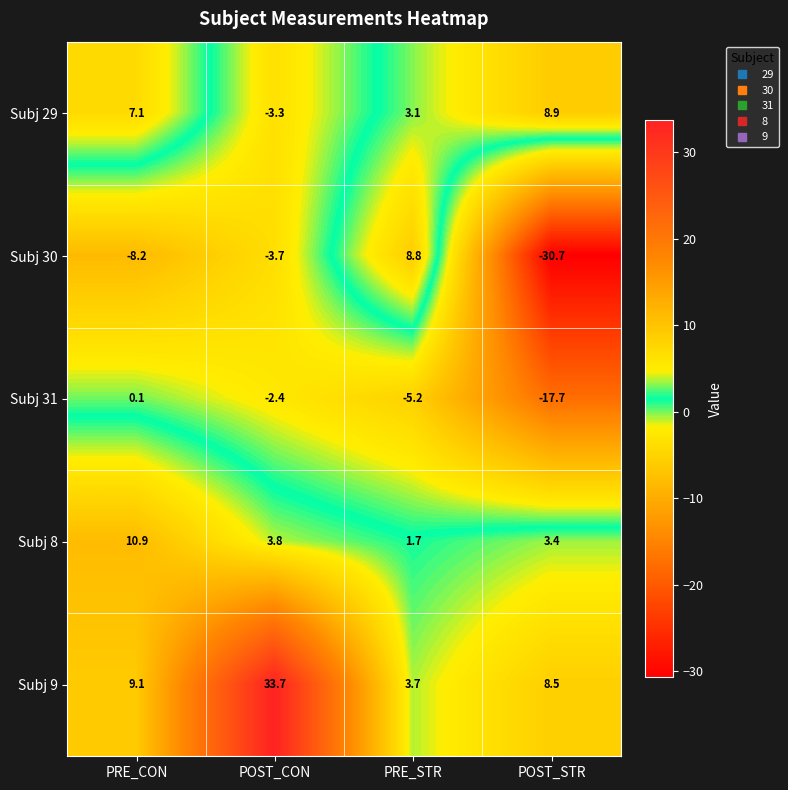

The value of Subj 29 at POST_STR is 8.9. True or false?

True